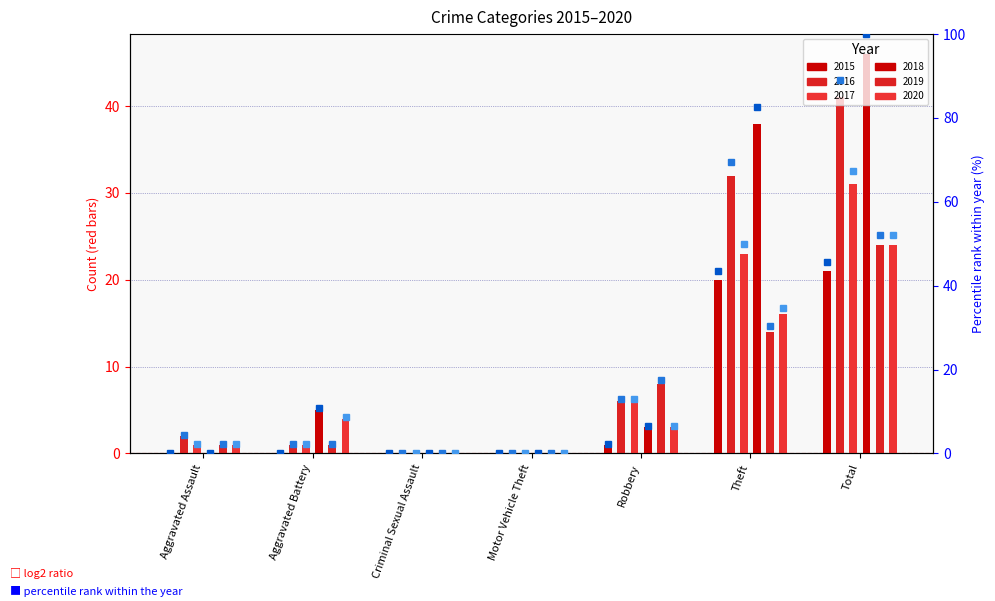

At Aggravated Assault, list the series in order from smallest to largest.

2015 pct, 2018 pct, 2017 pct, 2019 pct, 2020 pct, 2016 pct